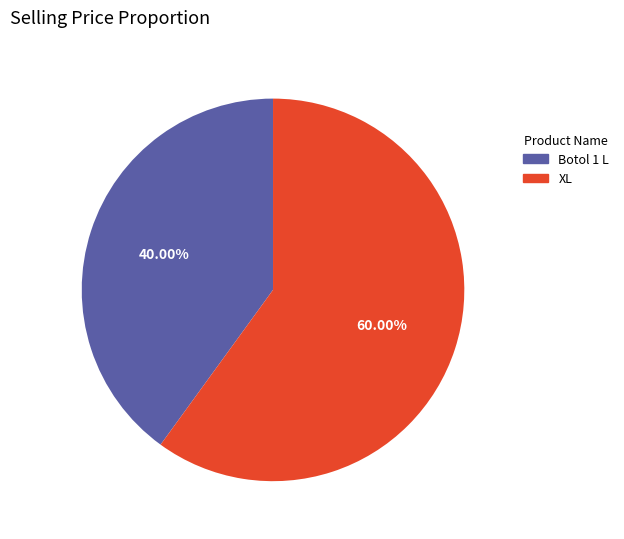

Which category accounts for the majority?

XL